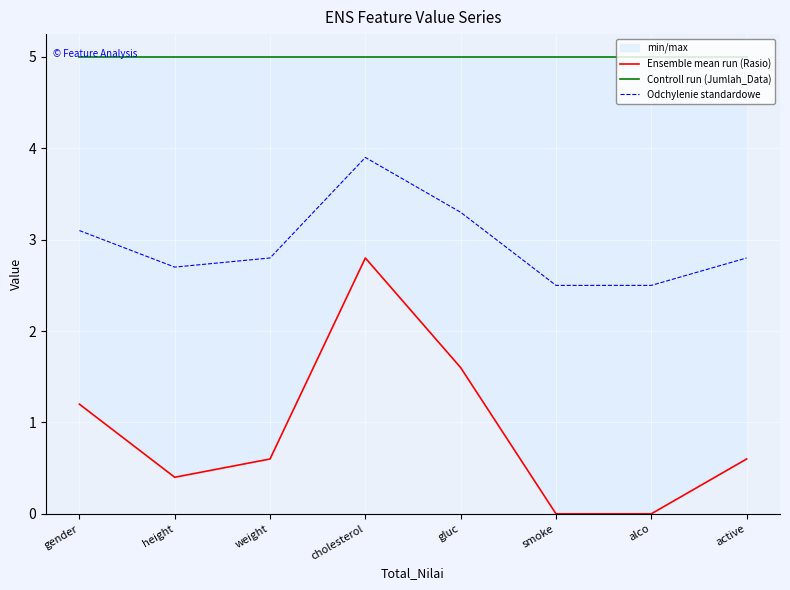

Reading left to right, what are all the values shown in this chart?

Ensemble mean run (Rasio): gender=1.2	height=0.4	weight=0.6	cholesterol=2.8	gluc=1.6	smoke=0.0	alco=0.0	active=0.6
Controll run (Jumlah_Data): gender=5.0	height=5.0	weight=5.0	cholesterol=5.0	gluc=5.0	smoke=5.0	alco=5.0	active=5.0
Odchylenie standardowe: gender=3.1	height=2.7	weight=2.8	cholesterol=3.9	gluc=3.3	smoke=2.5	alco=2.5	active=2.8